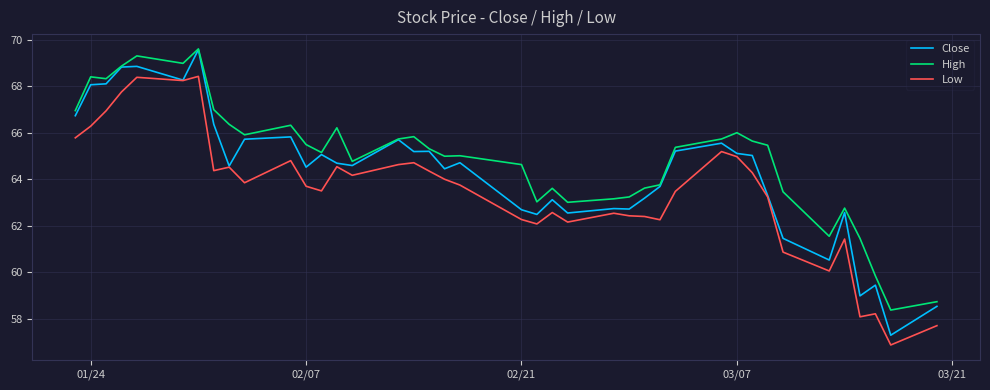

List the series in order of their overall mean, lowest first.

Low, Close, High